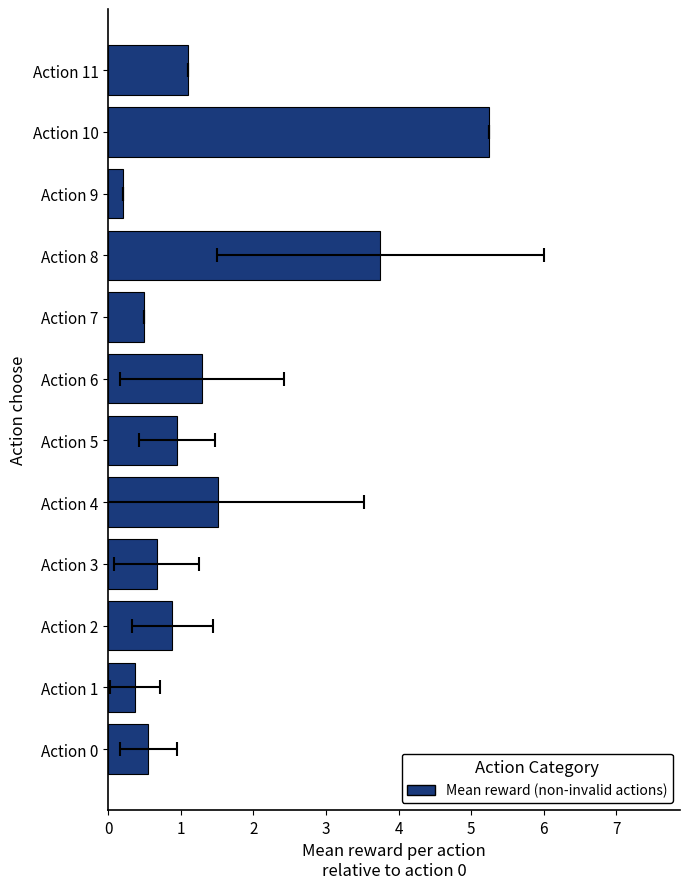

What is the value of the 8th bar from the left?

0.5